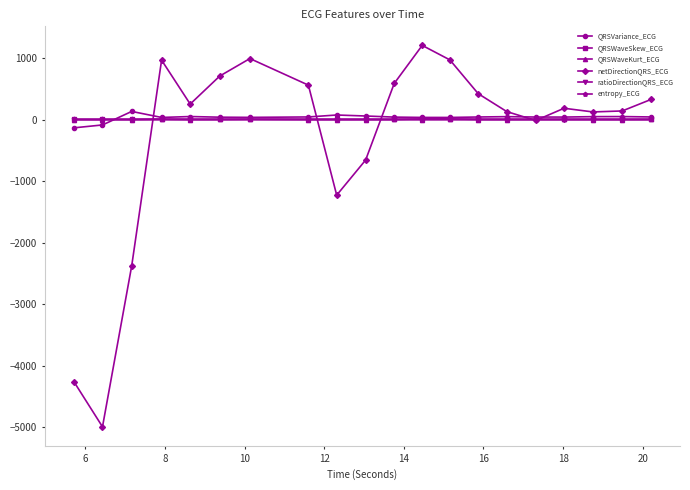

Which series has the widest spread of values?

netDirectionQRS_ECG